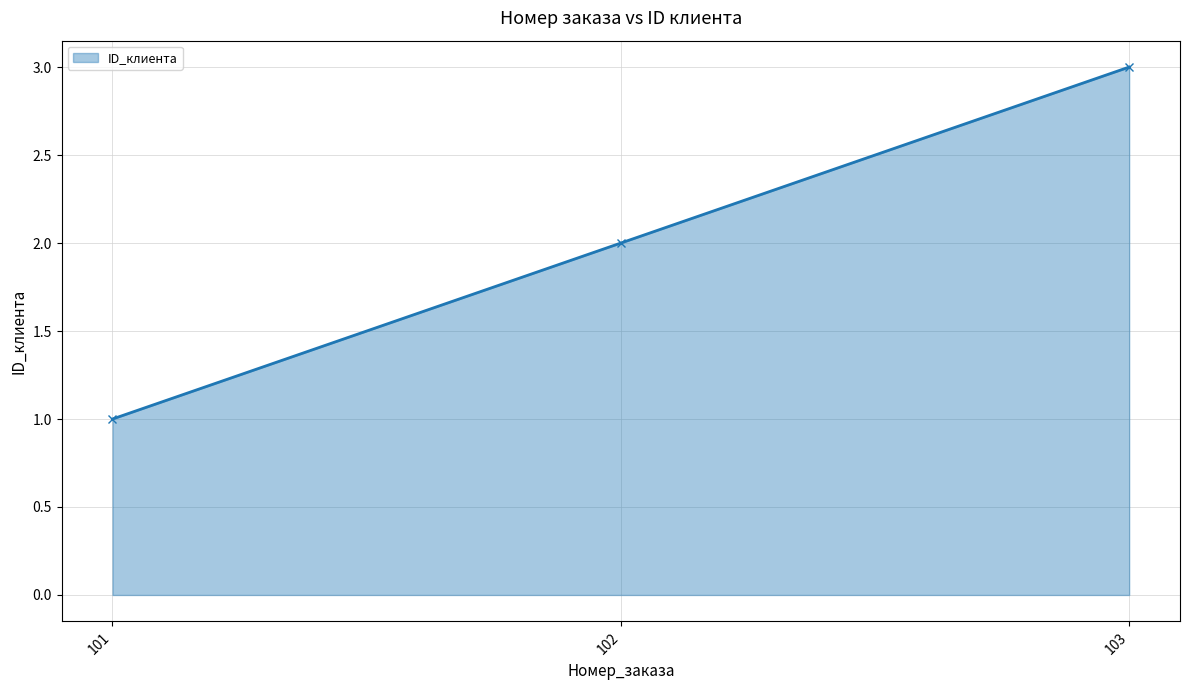

Count the values in the range 1 to 3.

3